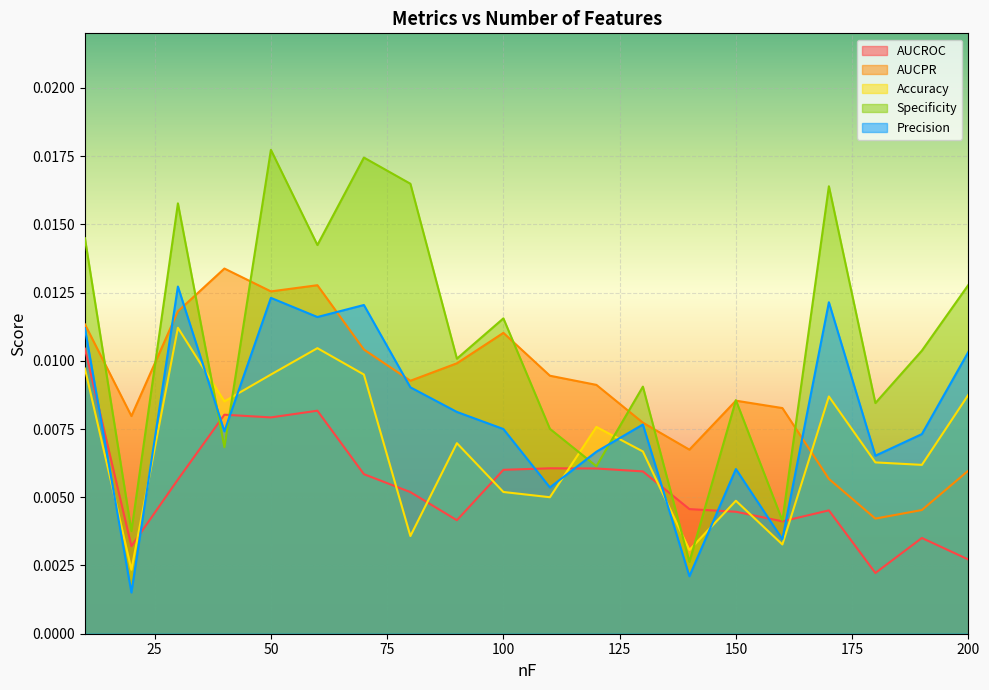

The Accuracy series shows 0.0 at 80. True or false?

False